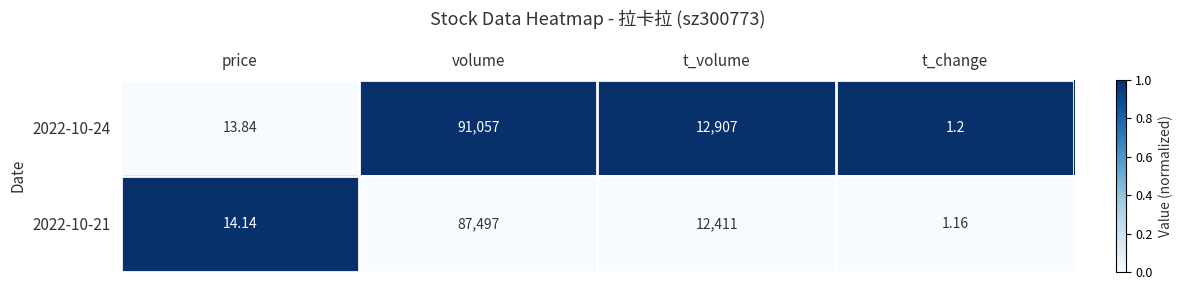

How many series are shown in this chart?

2